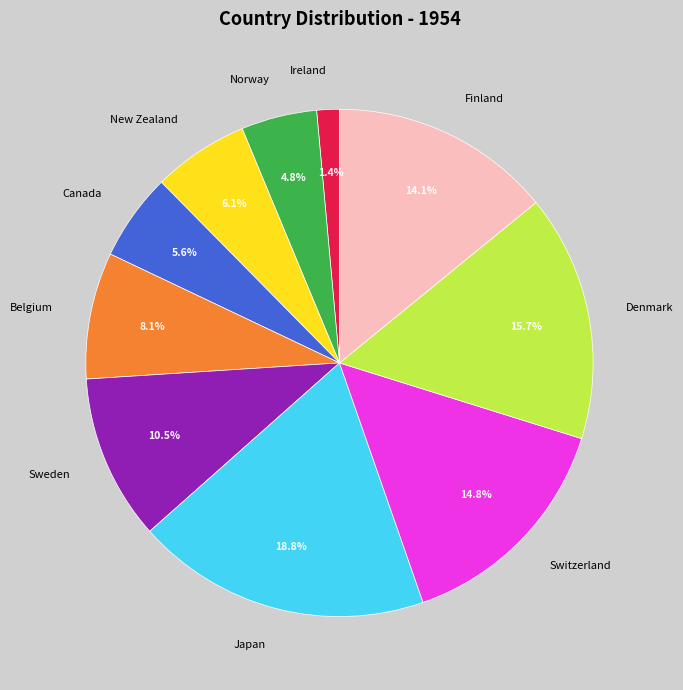

To the nearest percent, what is the difference between the Canada and Finland slice percentages?

9%